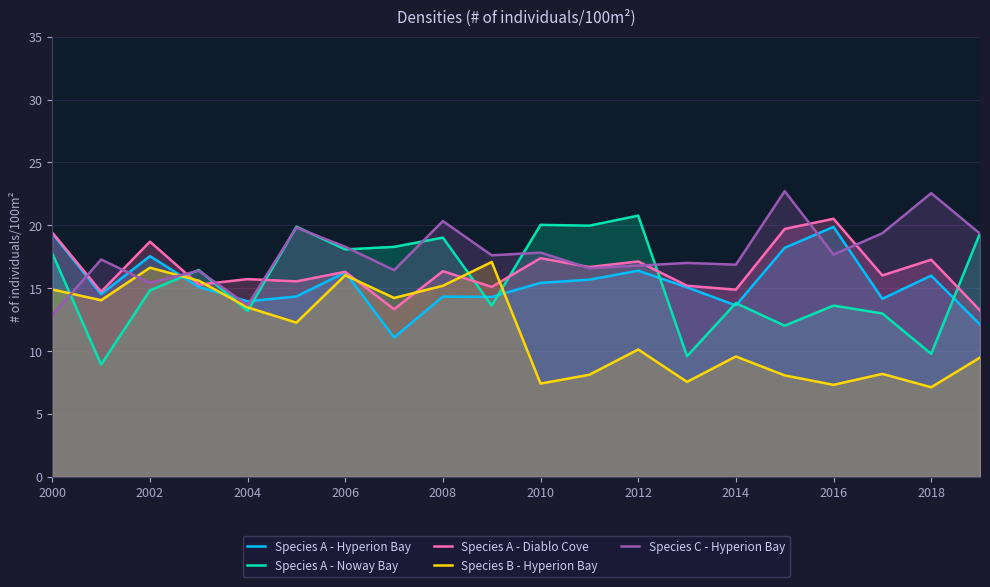

What is the value of the Species A - Noway Bay point at the 17th from the left?

13.6